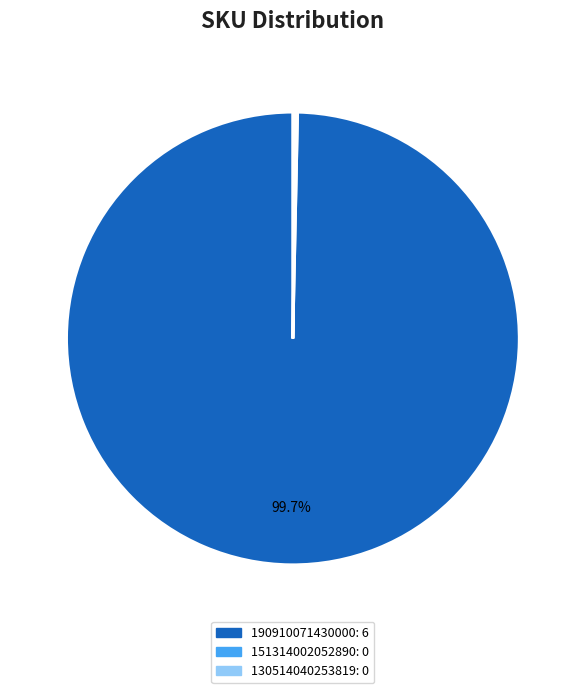

Which slice is the largest?

190910071430000